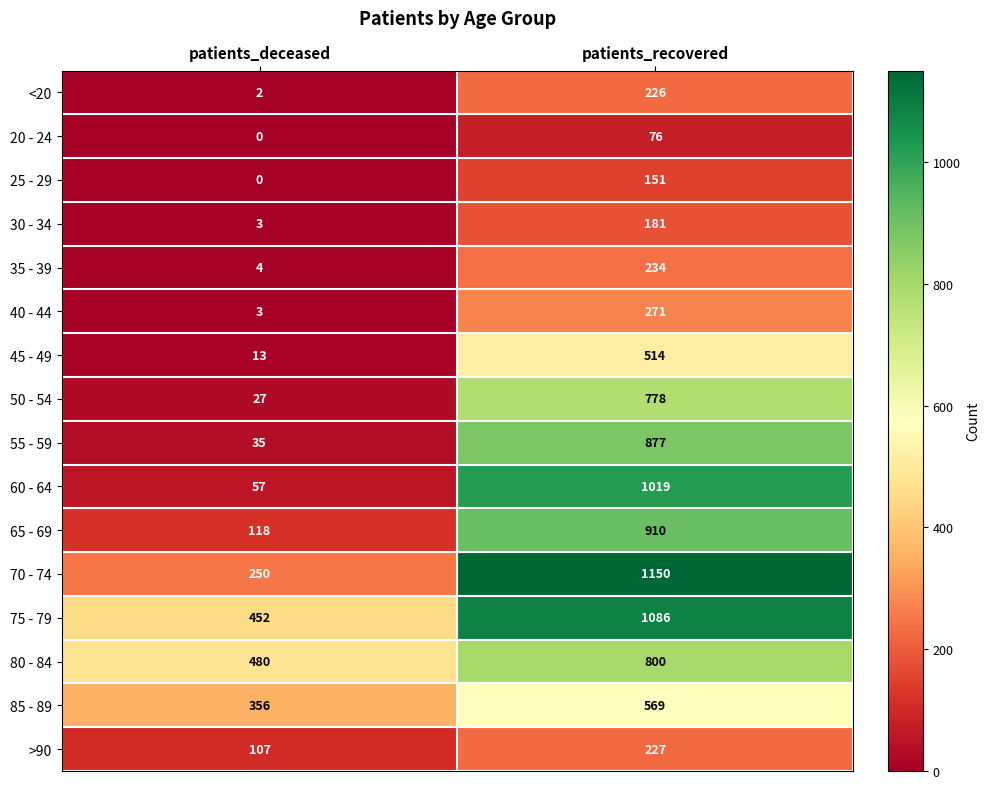

At which category does the chart reach its minimum across all series?

patients_deceased